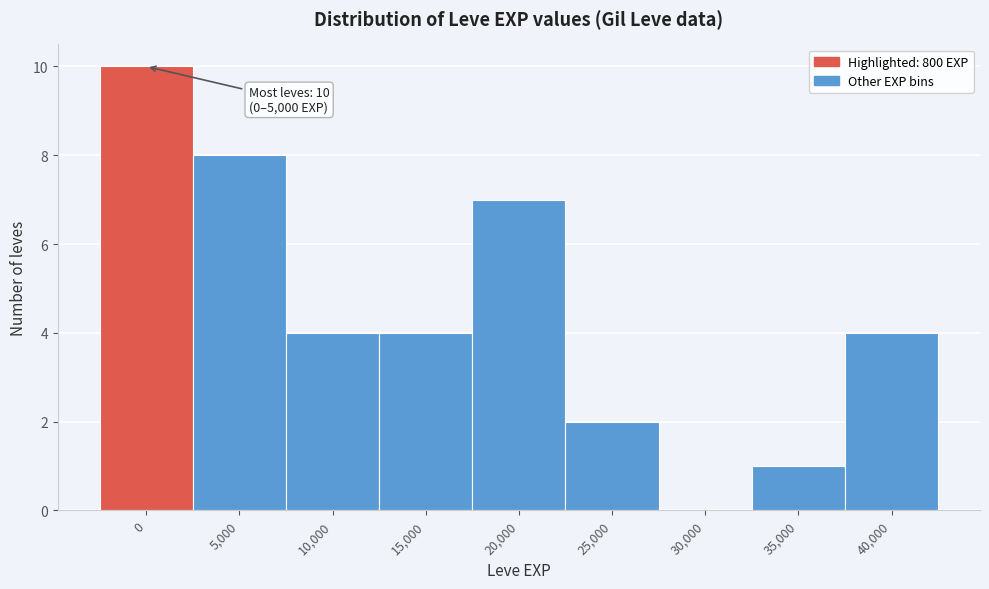

Reading right to left, what are all the values shown in this chart?

40,000=4	35,000=1	30,000=0	25,000=2	20,000=7	15,000=4	10,000=4	5,000=8	0=10